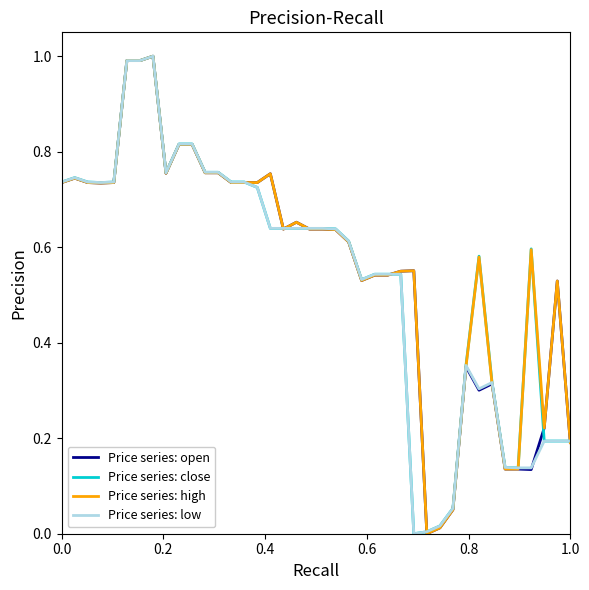

List the series in order of their peak value, lowest first.

Price series: open, Price series: close, Price series: high, Price series: low